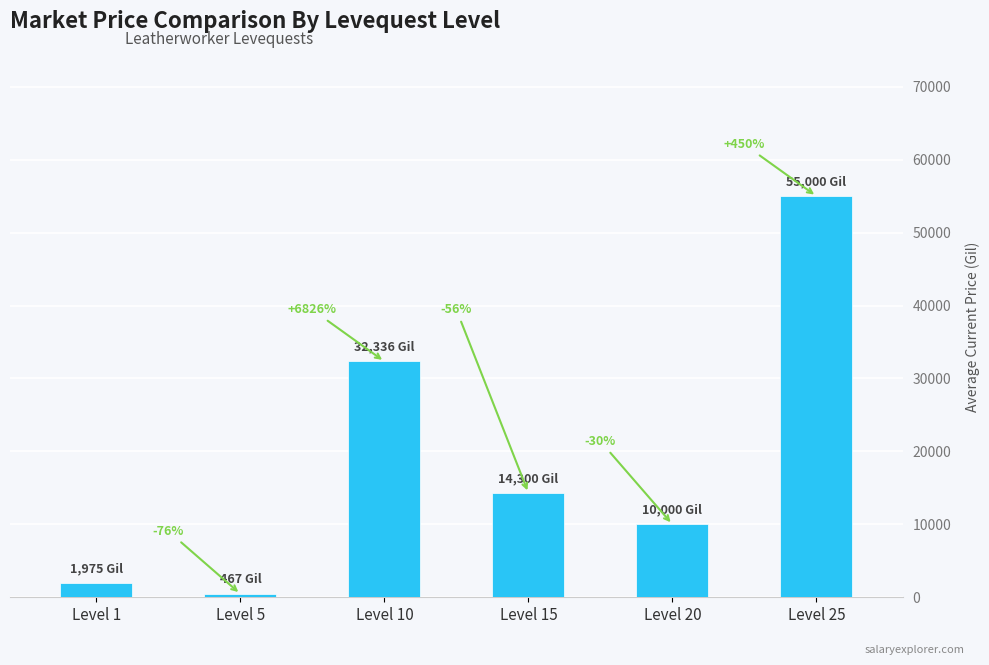

Are the bars horizontal?

No